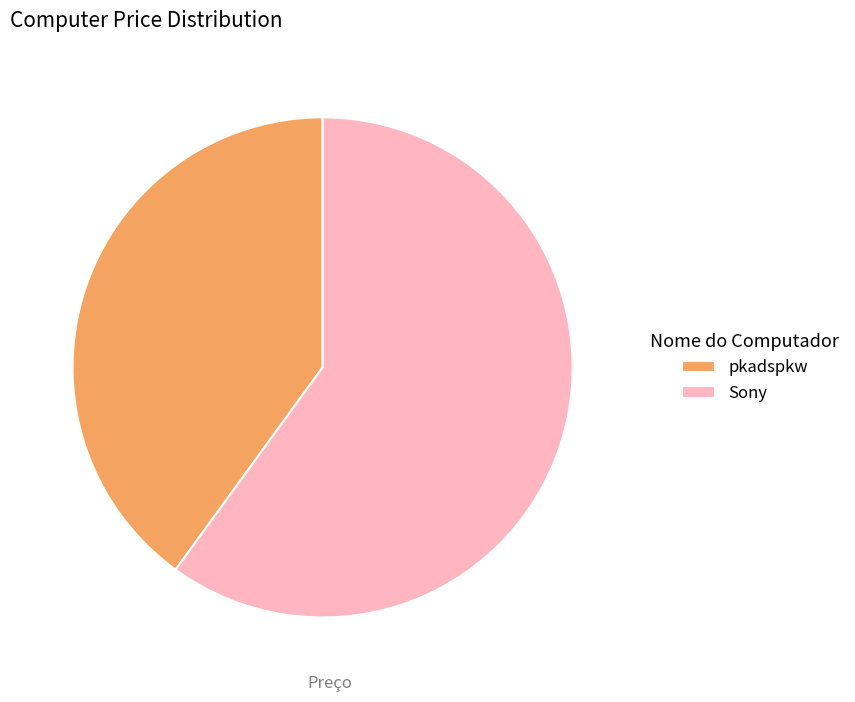

True or false: Sony accounts for 48% of the total.

False